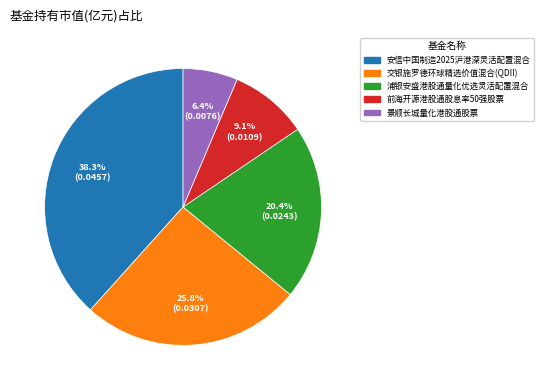

Do 浦银安盛港股通量化优选灵活配置混合 and 交银施罗德环球精选价值混合(QDII) together represent more than half of the pie?

No